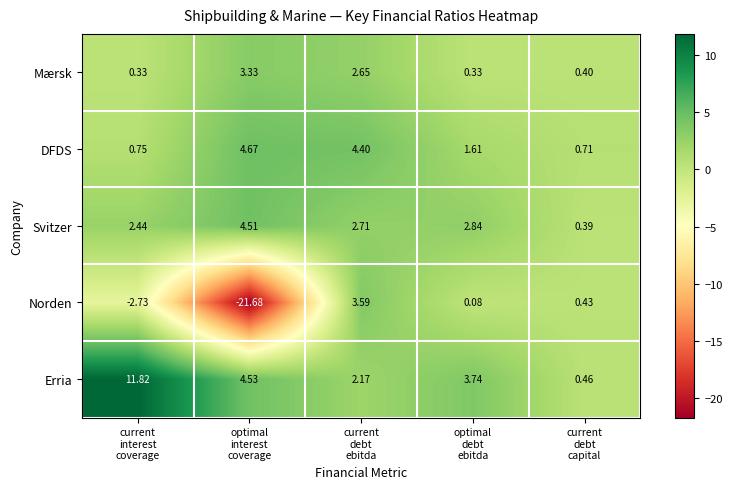

Which series has the largest total across all categories?

Erria